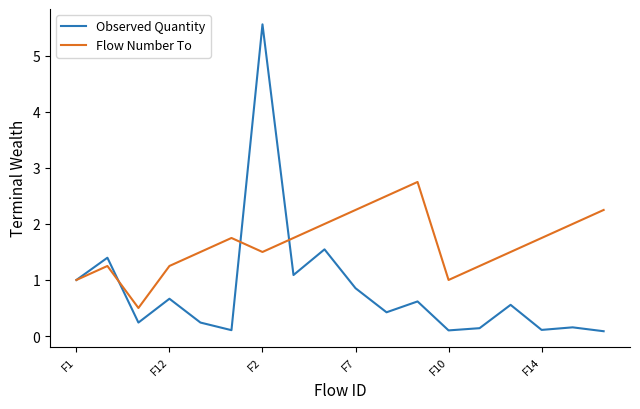

What is the maximum value for Flow Number To?

2.8